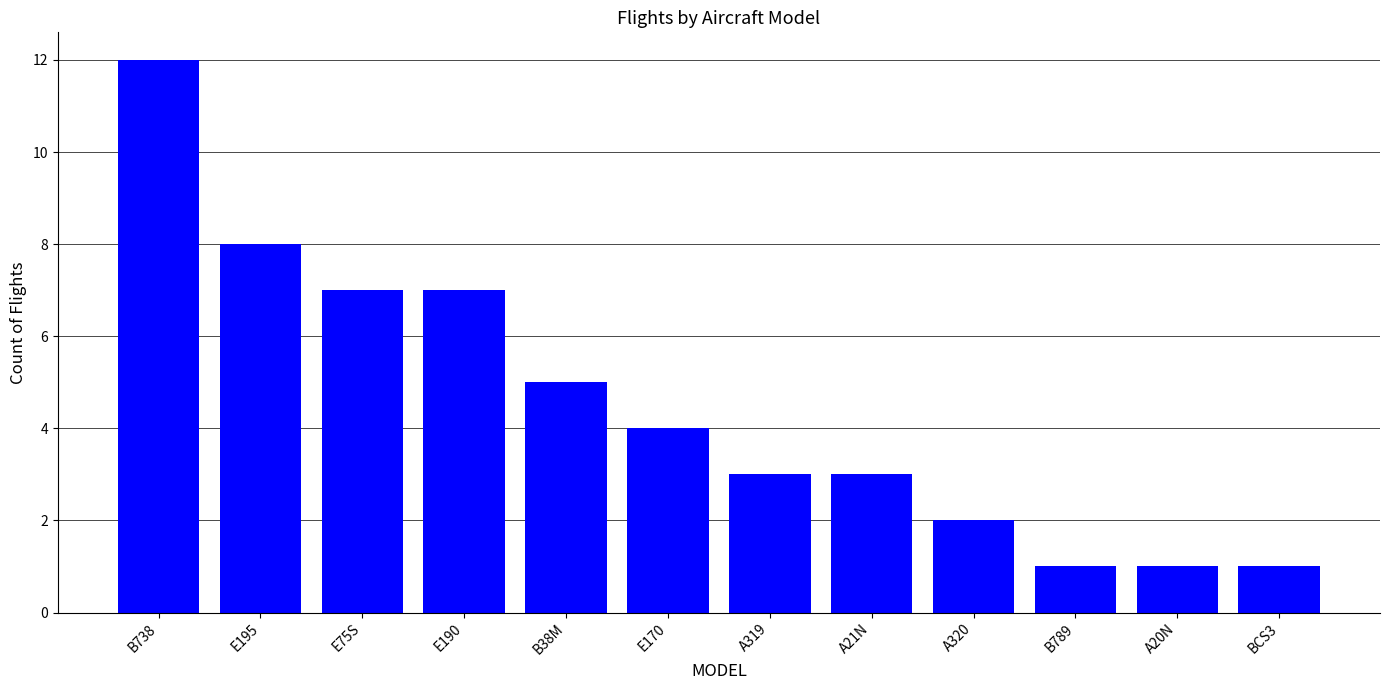

Is it true that the value at A320 is 3?

False